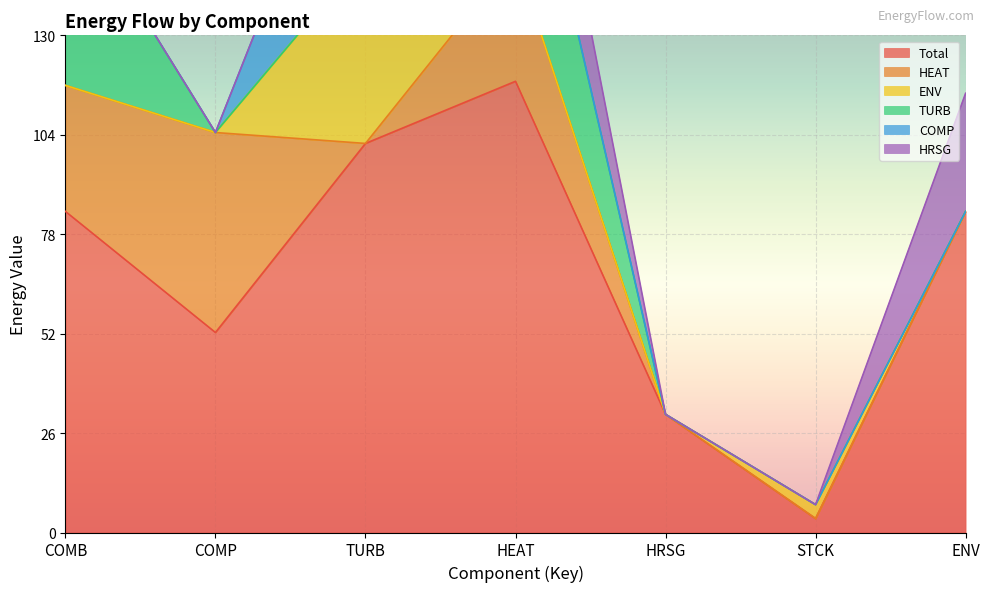

At how many categories does at least one series exceed 105?

1